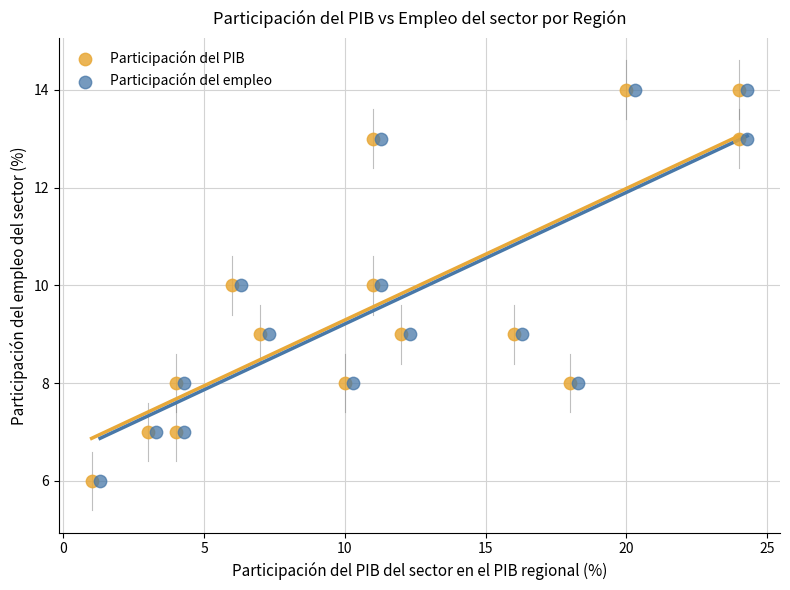

What are all the series names shown in the legend?

Participación del PIB, Participación del empleo